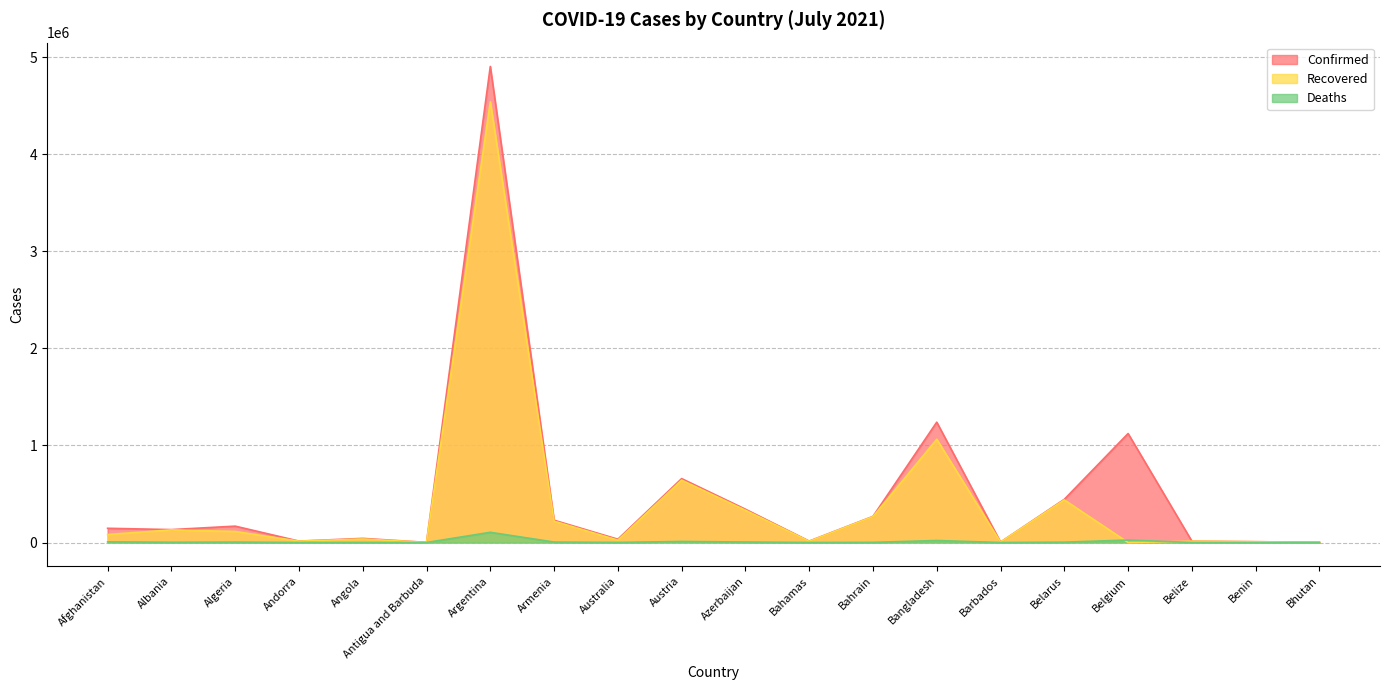

What is the sum of the Deaths values at Belize and Albania?

2794